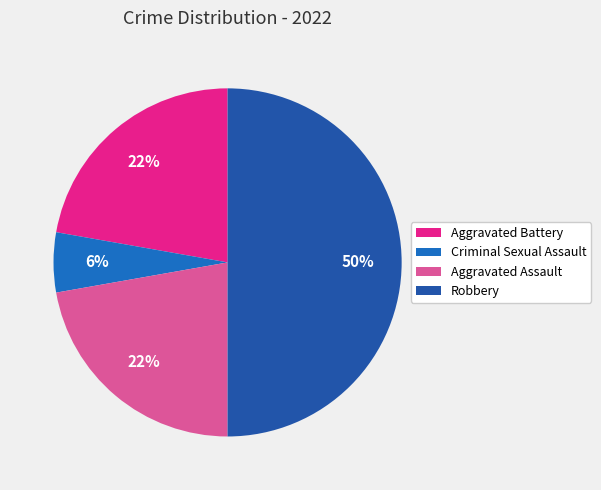

How many slices are in this pie chart?

4